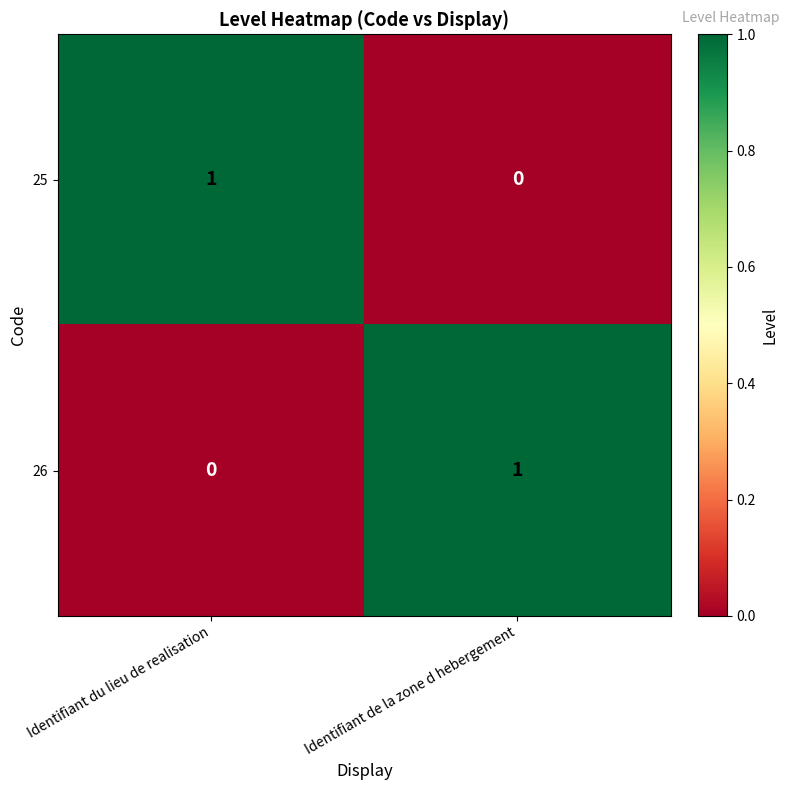

At Identifiant de la zone d hebergement, list the series in order from largest to smallest.

26, 25